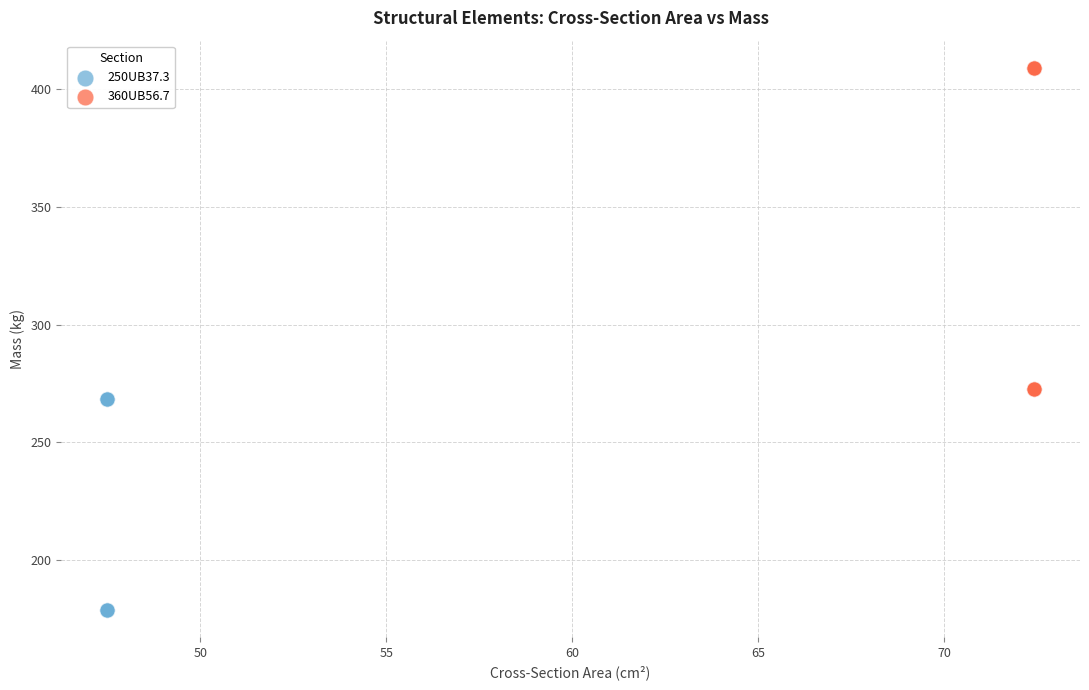

Which series has the widest spread of Y values?

360UB56.7